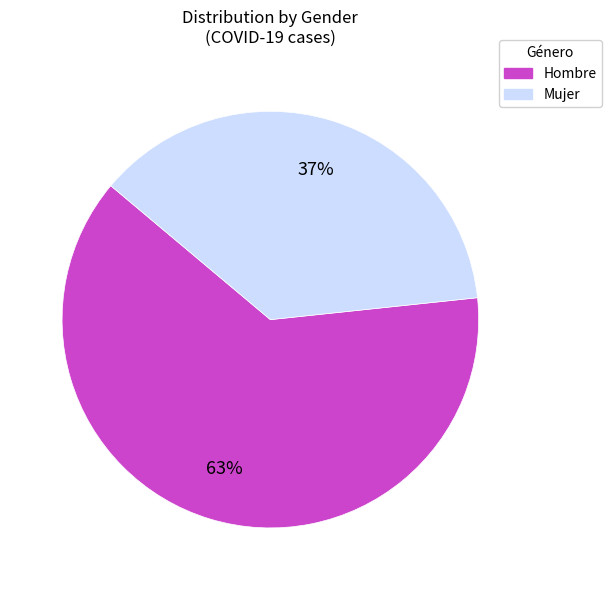

Which has a higher value, Mujer or Hombre?

Hombre